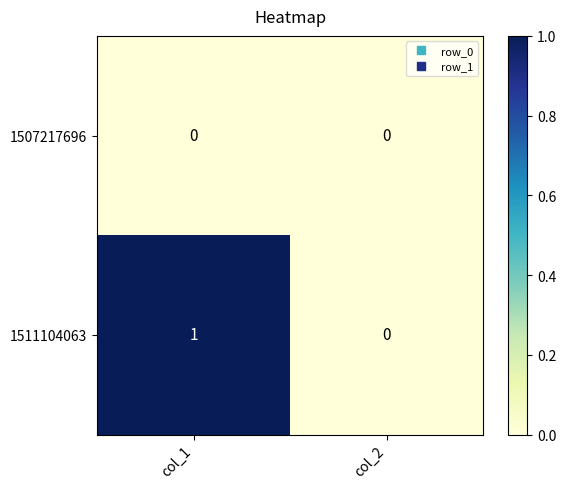

How many values in the 1511104063 series are below 1?

1